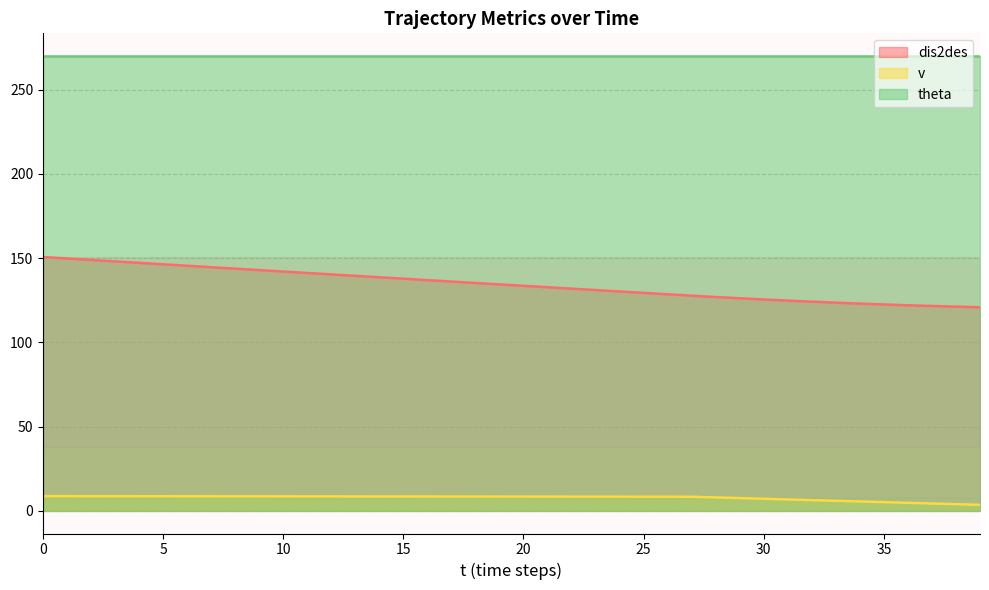

List the series in order of their overall mean, lowest first.

v, dis2des, theta